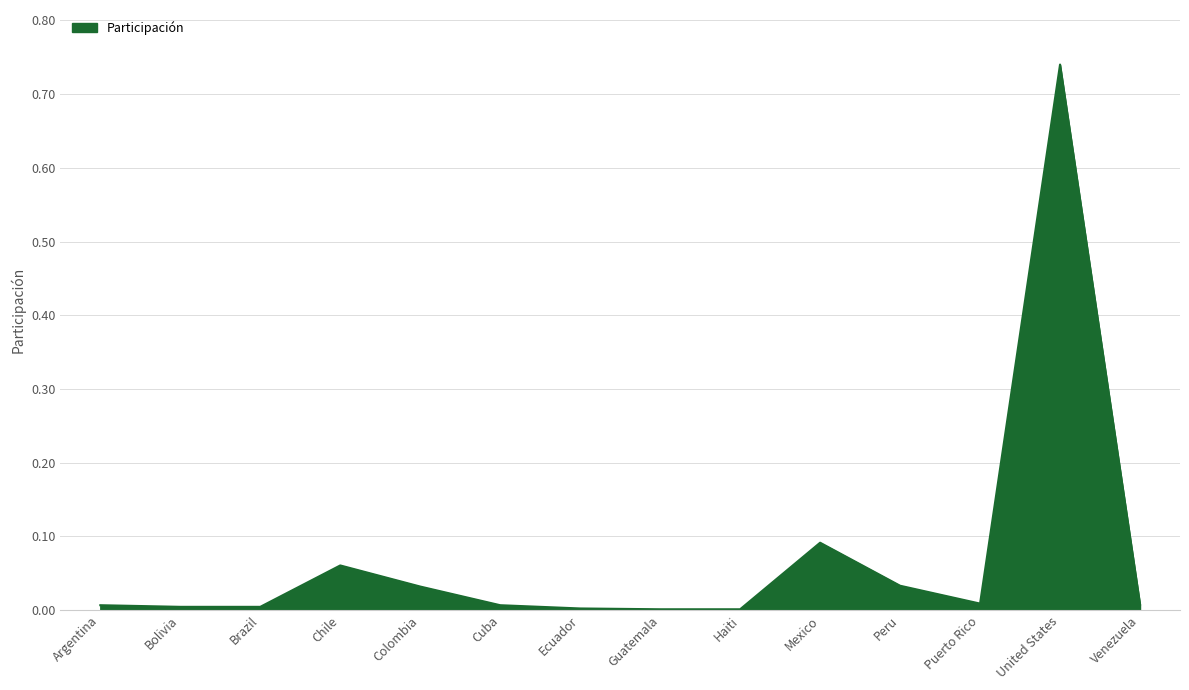

Which has a higher value, Colombia or Chile?

Chile